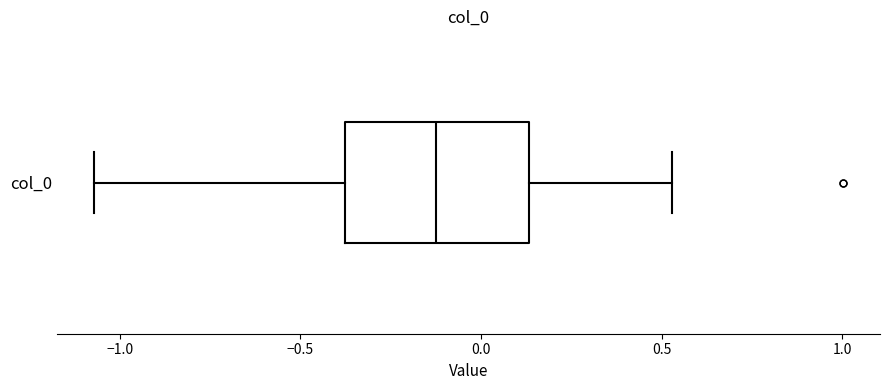

Where does the right whisker of the box for col_0 end on the x-axis? The values are not printed on the chart, so give them approximately, as read against the axis.

0.55